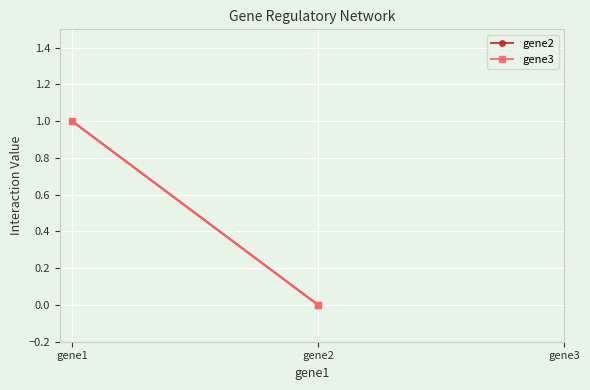

At which category does the chart reach its minimum across all series?

gene2